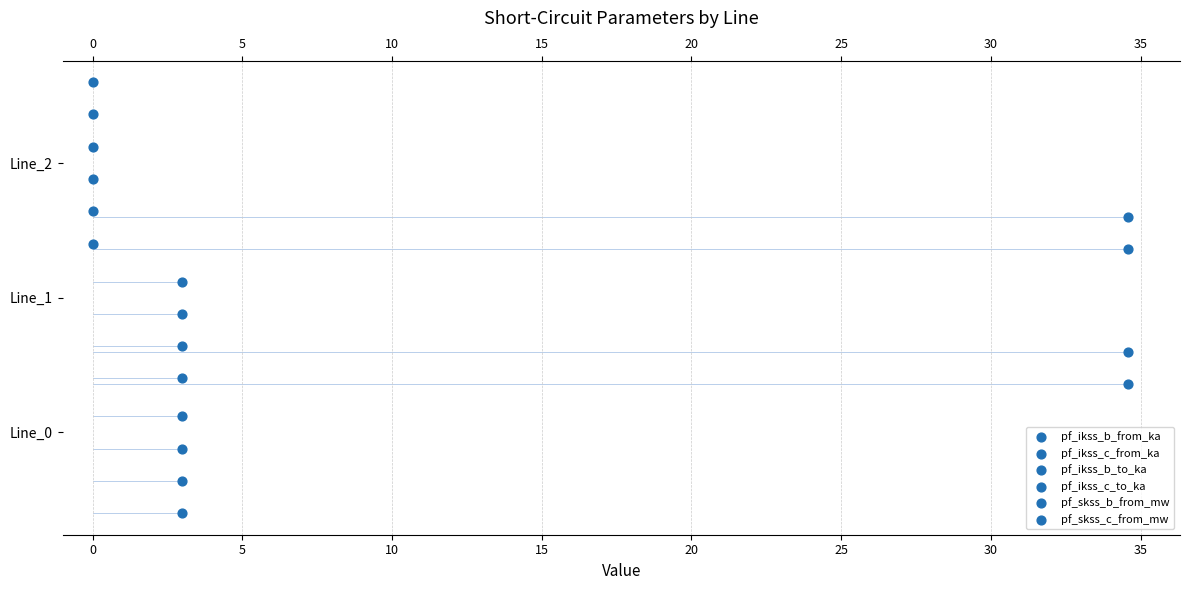

At how many categories does at least one series exceed 0?

3